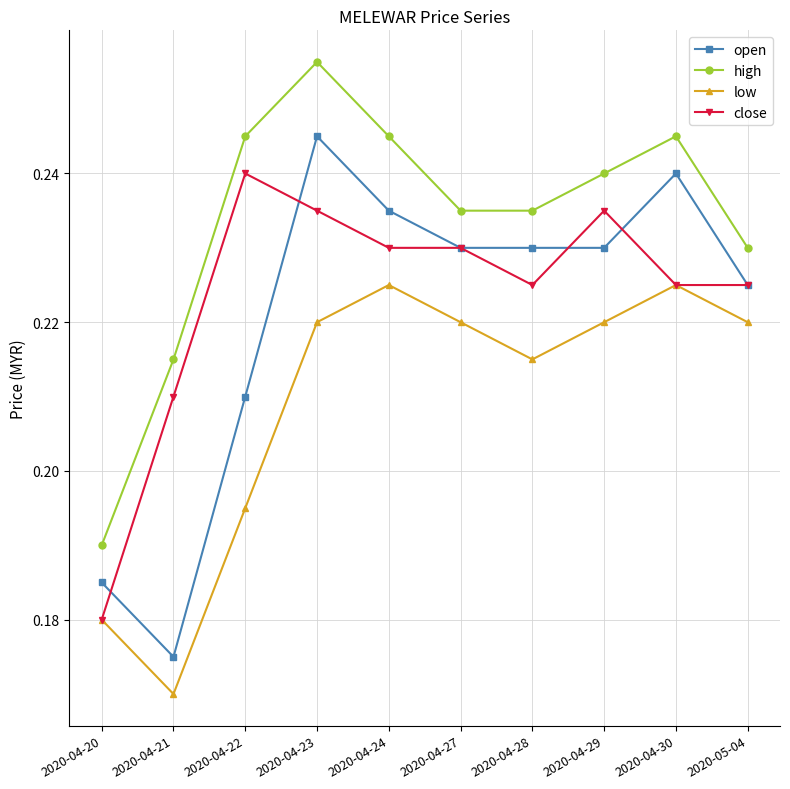

Does the chart have visible grid lines?

Yes